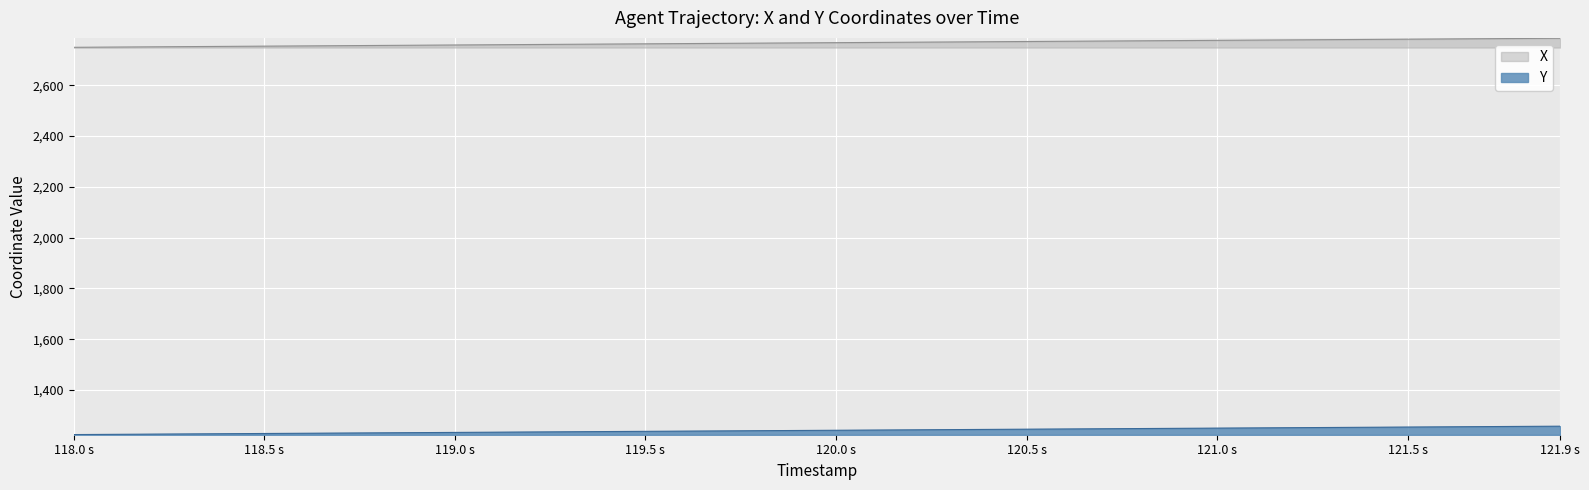

What is the minimum value shown in the chart?

1224.3